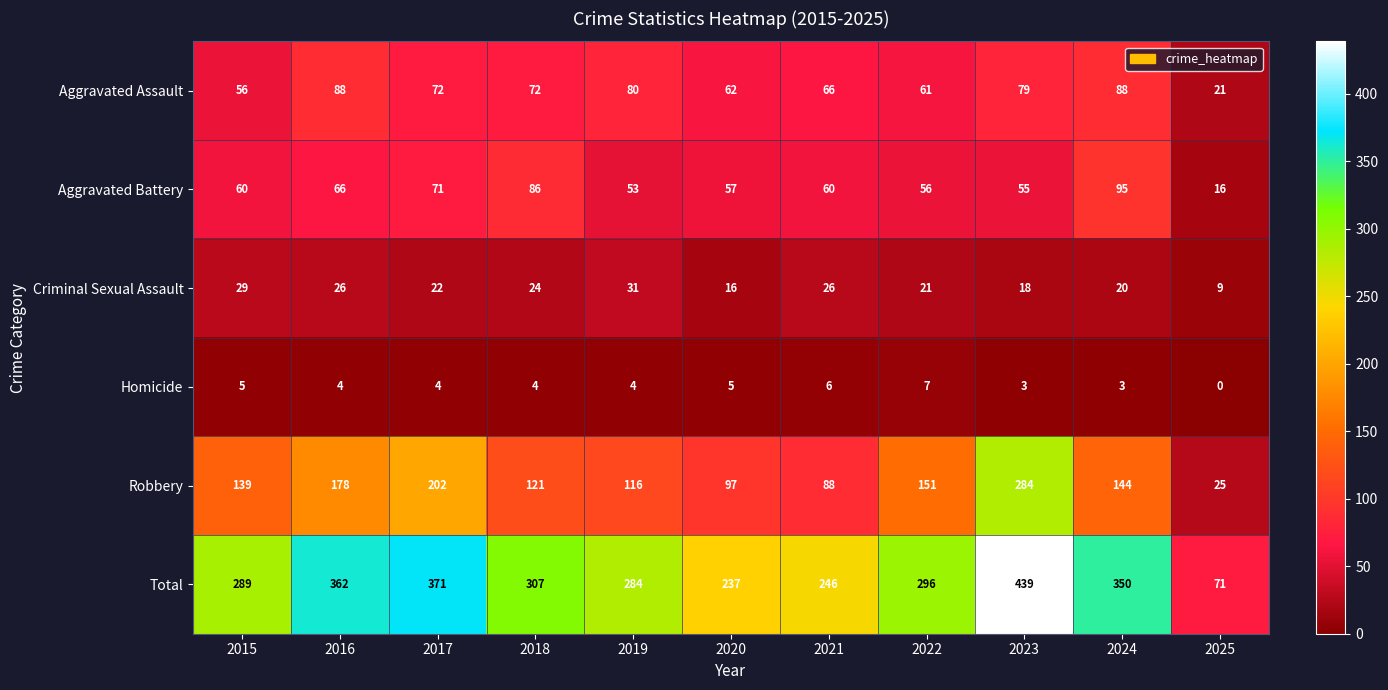

What is the difference between the highest and lowest values at 2017?

367